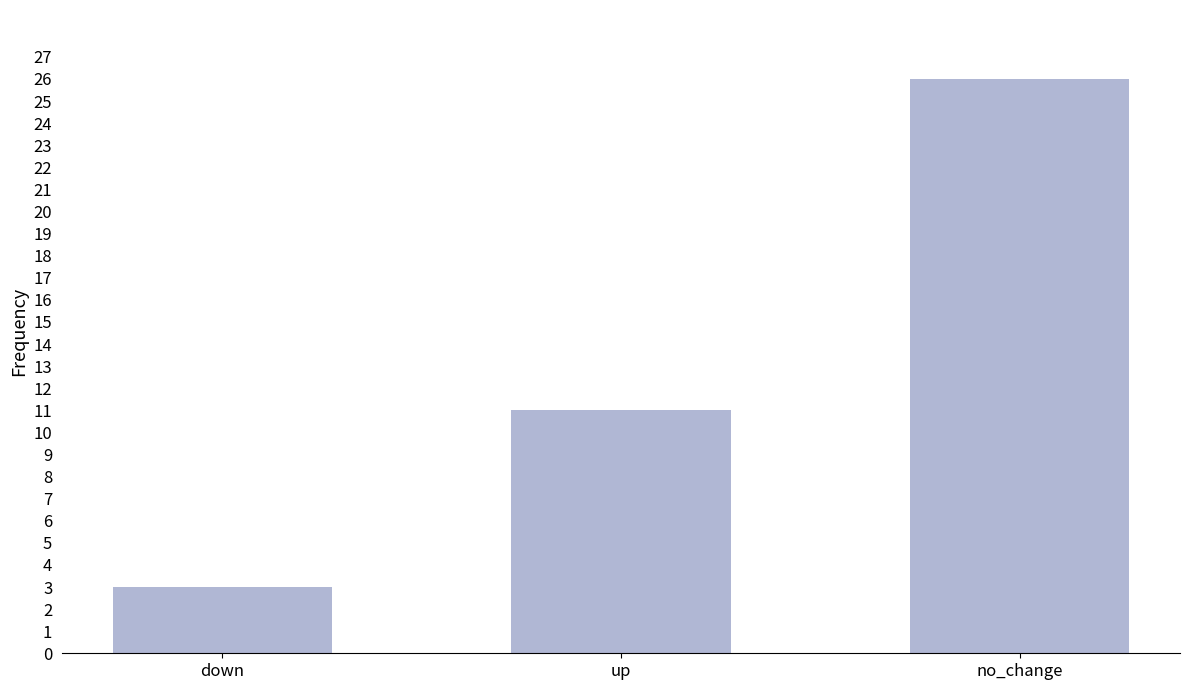

List the labels in order of value, largest first.

no_change, up, down